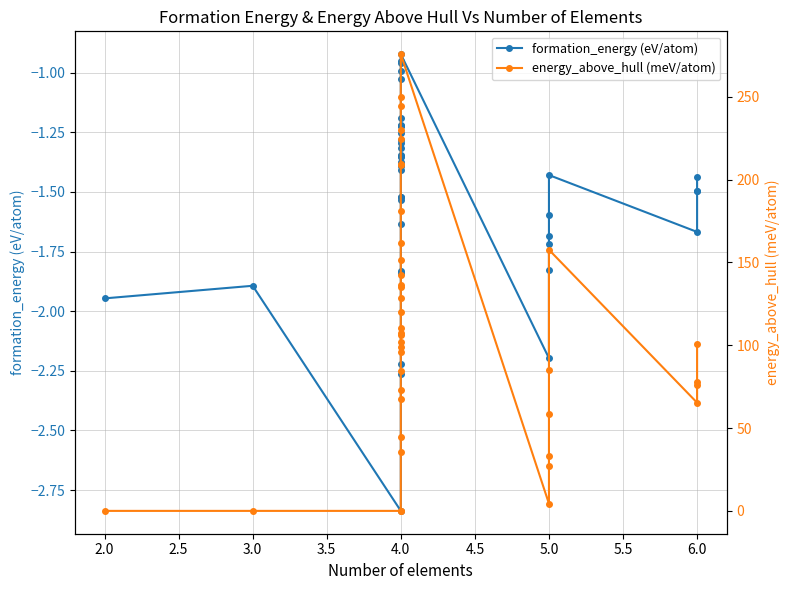

True or false: formation_energy (eV/atom) and energy_above_hull (meV/atom) cross at least once.

False